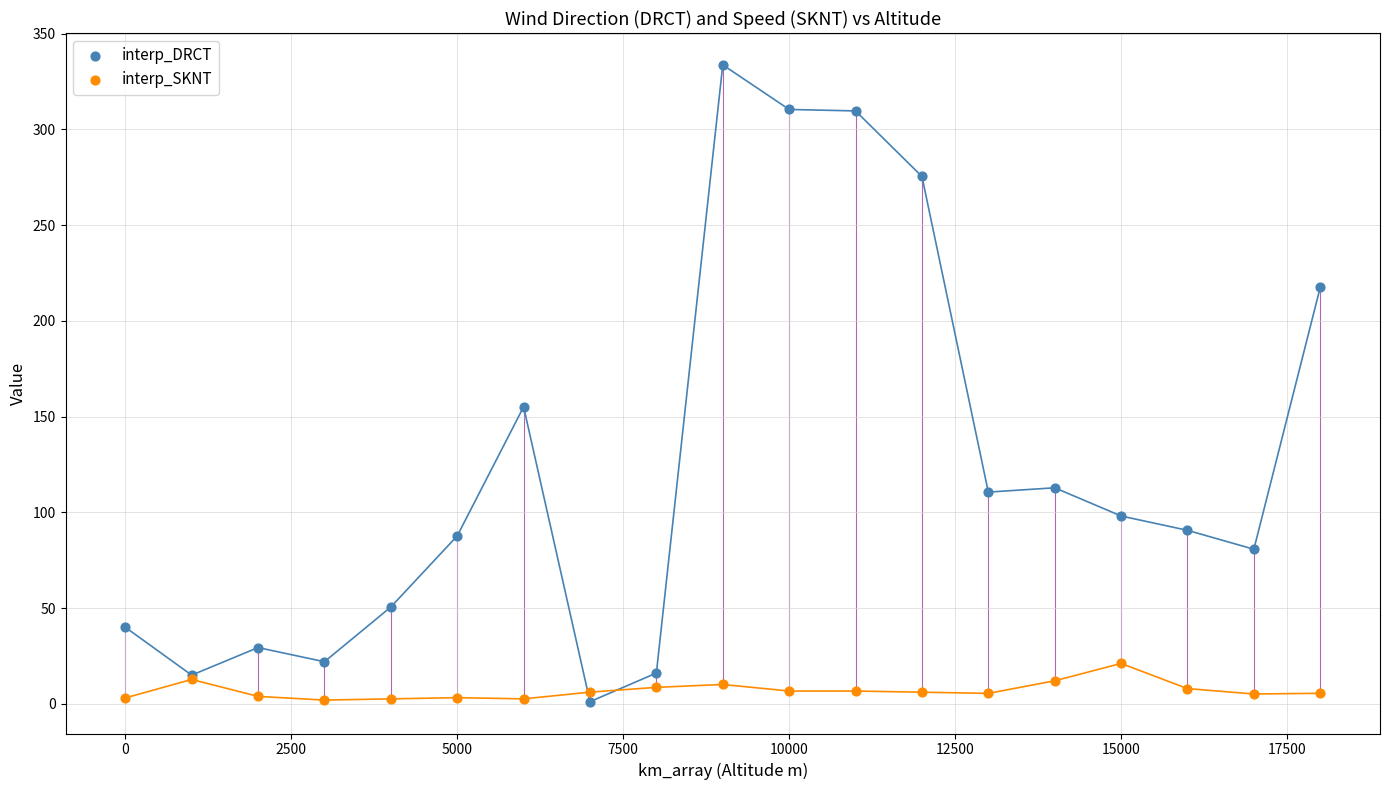

Across all series, what Y value is closest to 167?

155.1